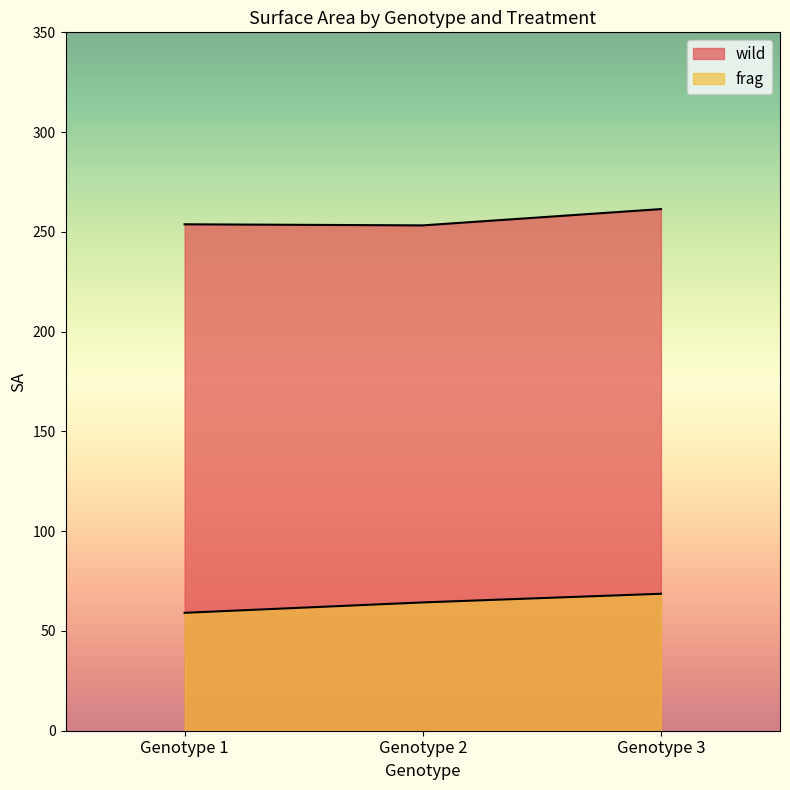

The value of frag at Genotype 3 is 31.6. True or false?

False